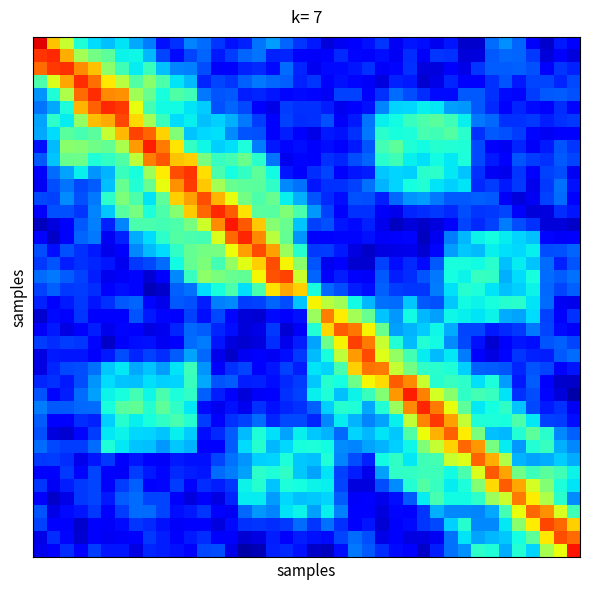

At how many categories does at least one series exceed 0?

40